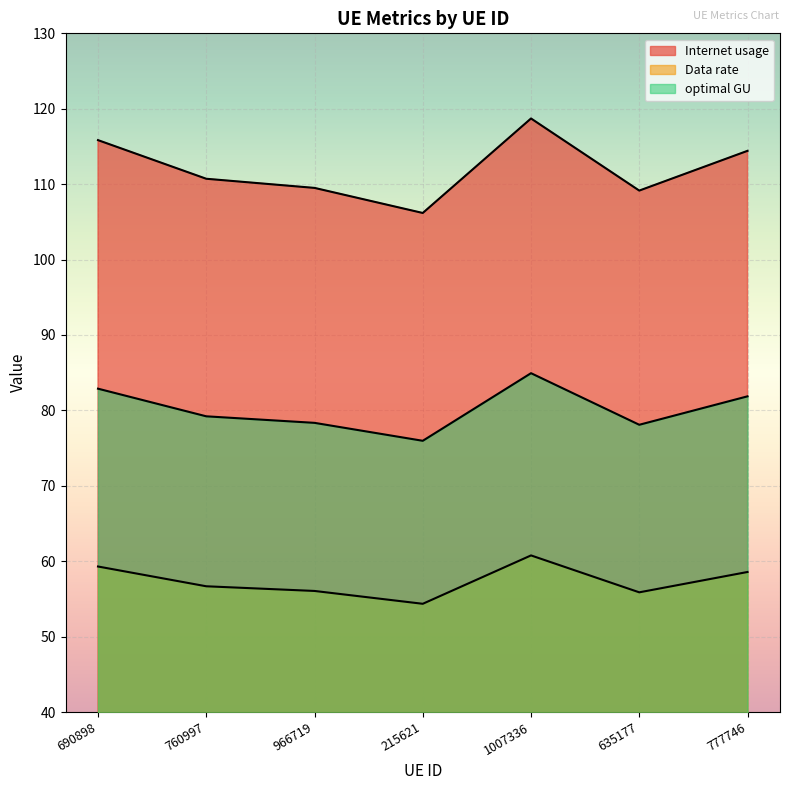

Reading left to right, list all the values displayed in this chart.

Internet usage: 115.8	110.7	109.5	106.2	118.7	109.1	114.4
Data rate: 59.3	56.7	56.1	54.4	60.8	55.9	58.6
optimal GU: 82.9	79.2	78.3	76.0	84.9	78.1	81.9